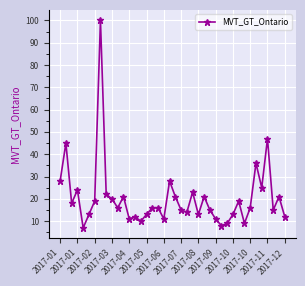

Is this an area chart (filled region under the line)?

No